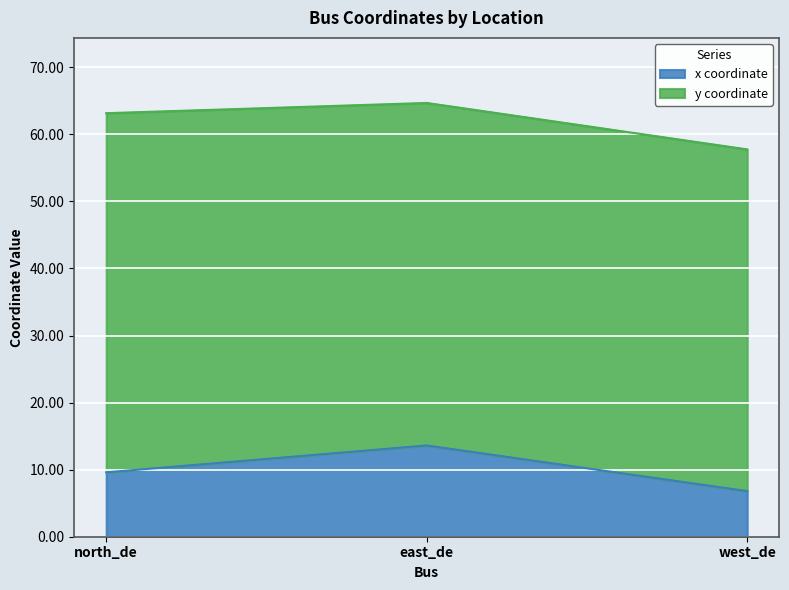

Reading left to right, extract all data points from this chart.

north_de=9.6	east_de=13.6	west_de=6.8